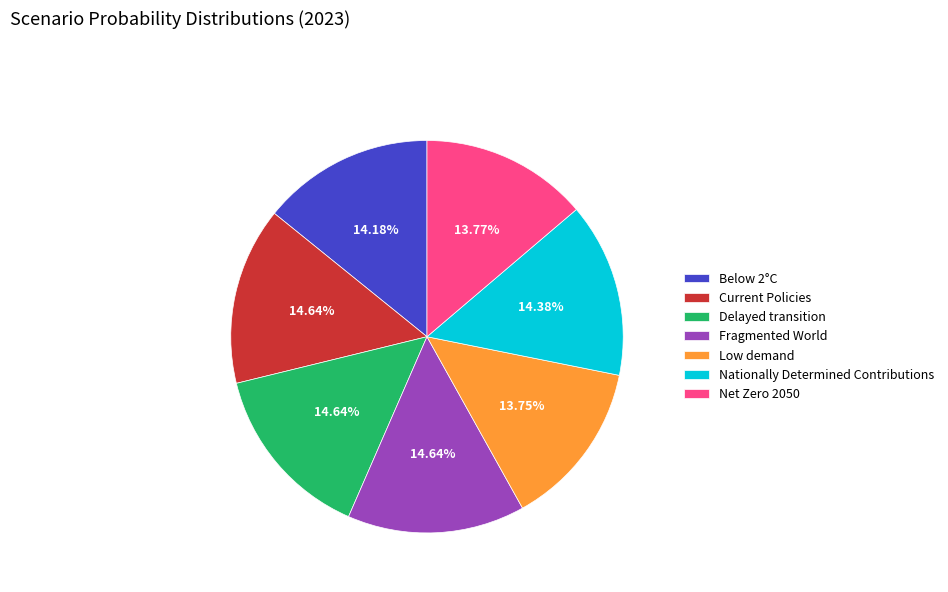

Do Low demand and Delayed transition together represent more than half of the pie?

No